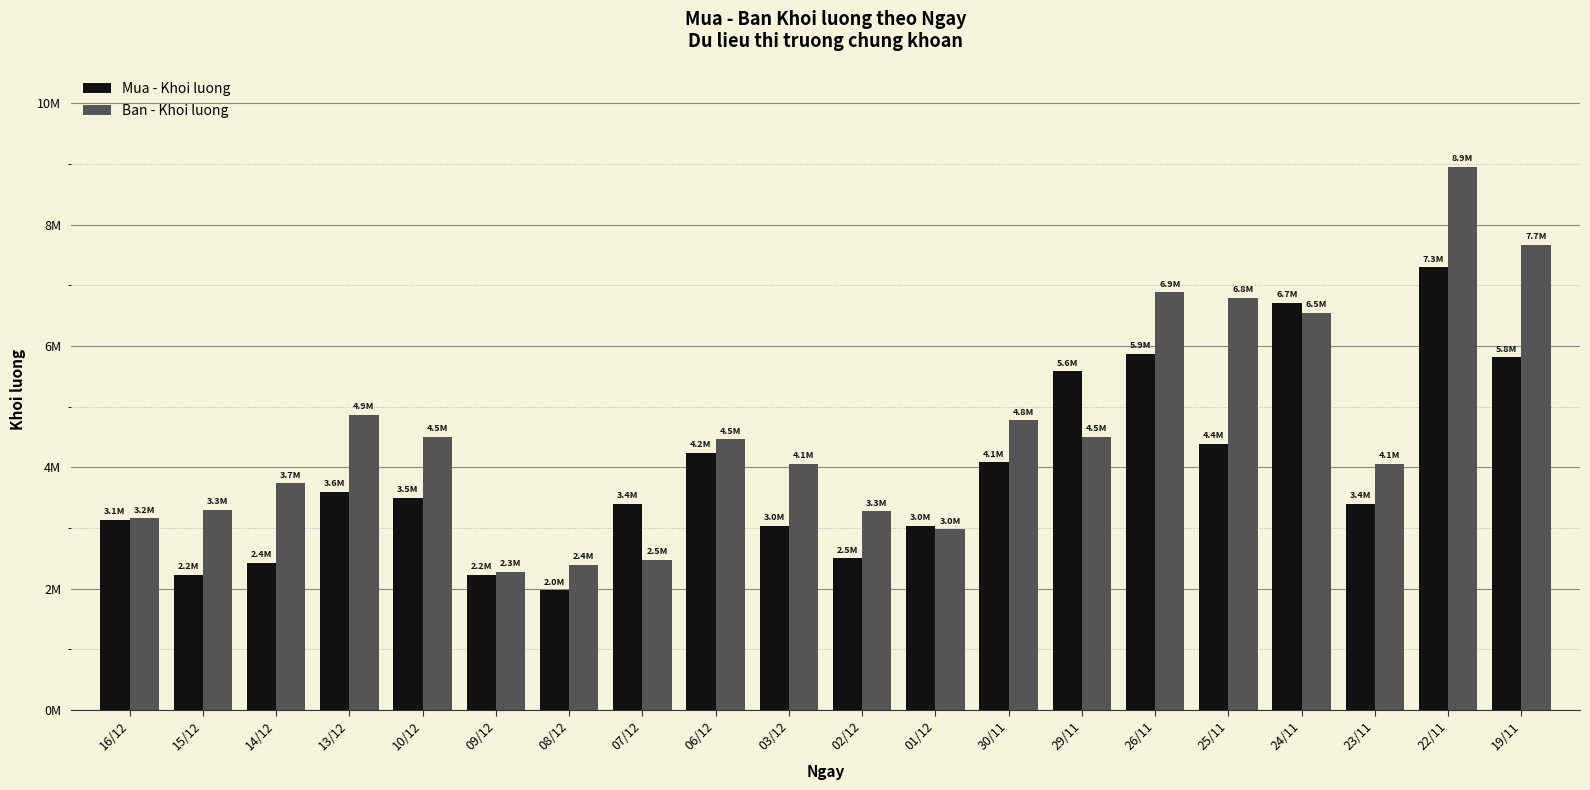

What is the total value across all series at 10/12?

7997700